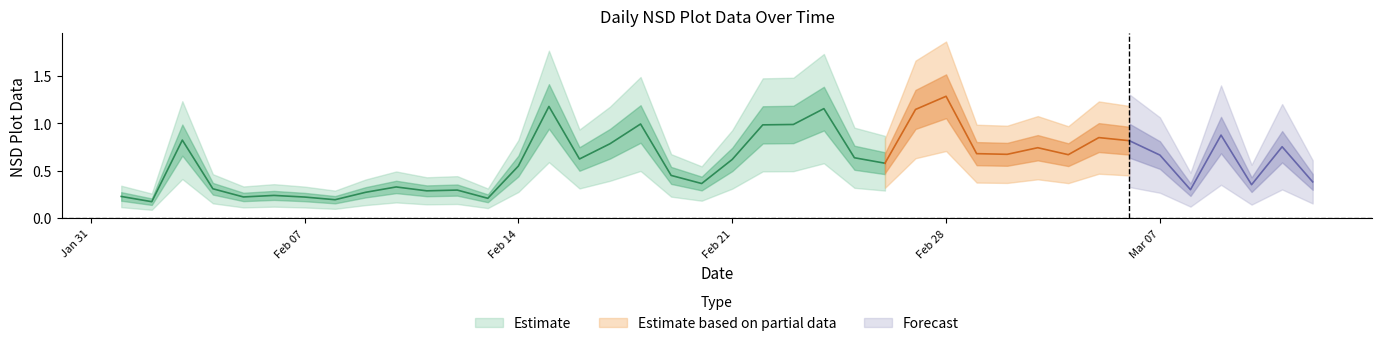

How many points are higher than both their immediate neighbors (excluding endpoints)?

12